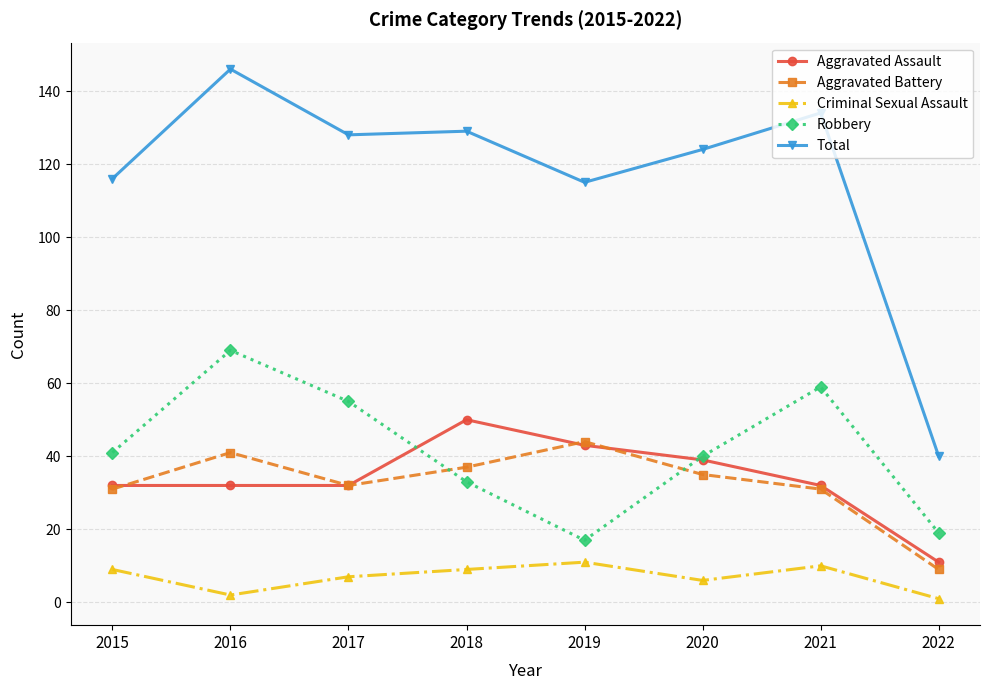

What is the sum of the Total values at 2015 and 2022?

156